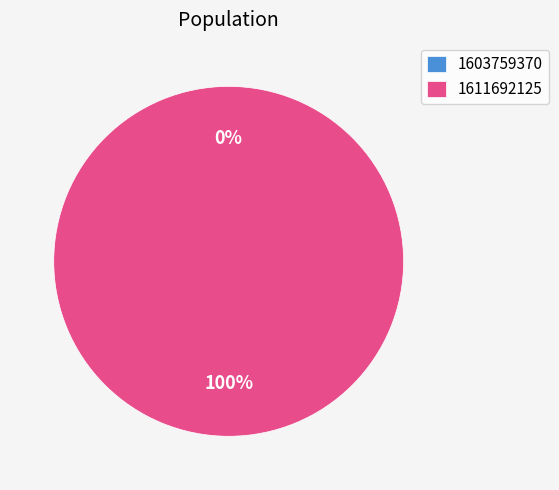

Does 1611692125 represent more than half of the total?

Yes